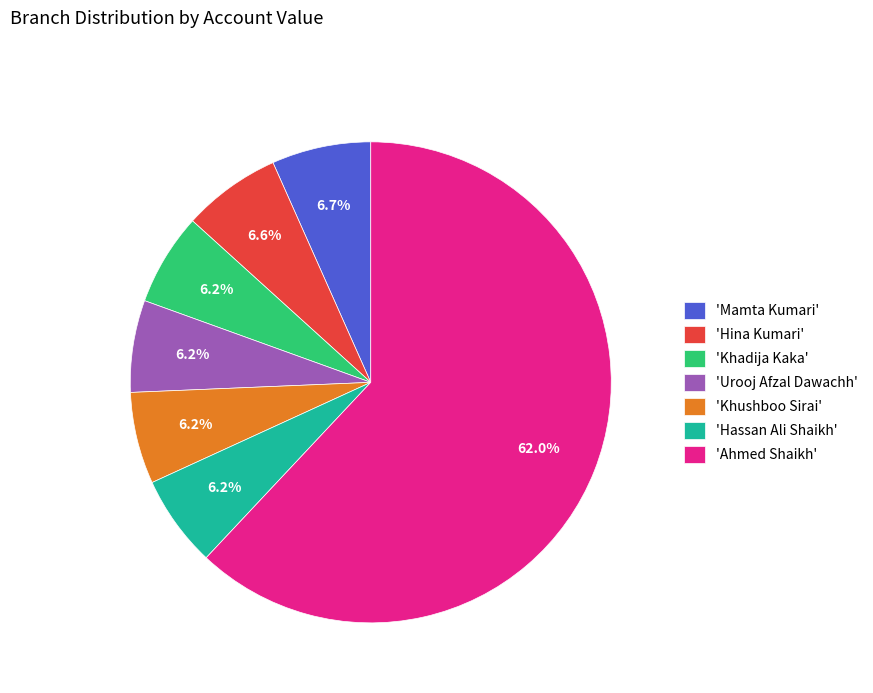

How much of the chart is everything except 'Khushboo Sirai'?

93.8%